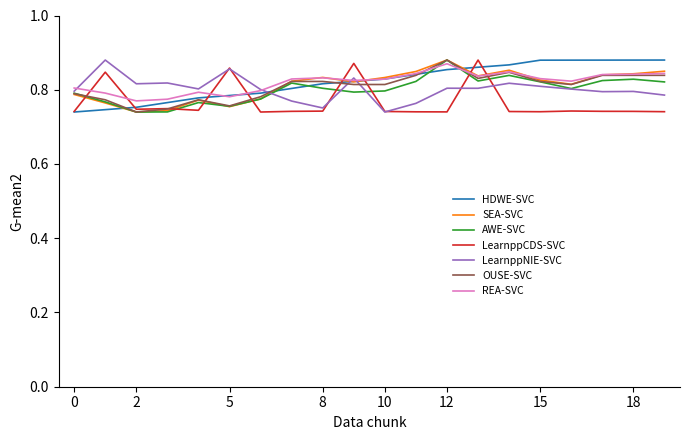

What is the total value across all series at 2?

5.3